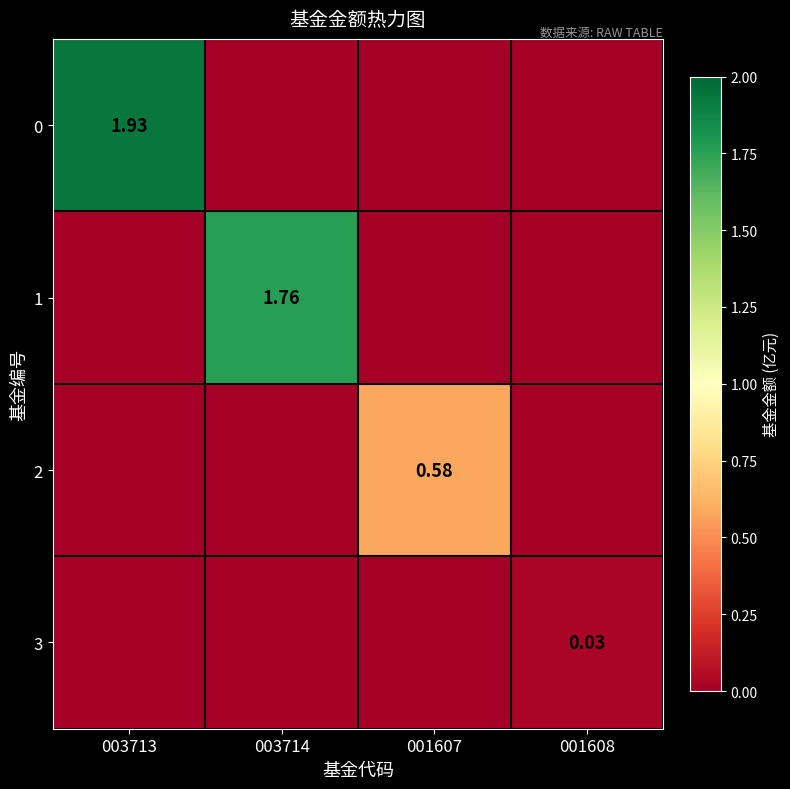

The 3 series shows 0.0 at 001607. True or false?

True